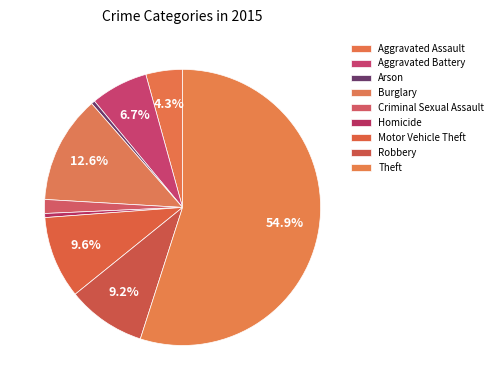

Which slice is the largest?

Theft